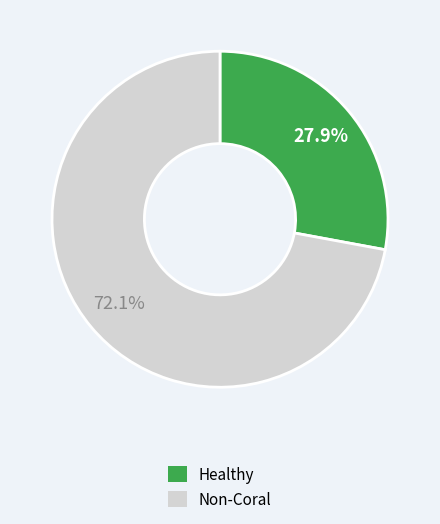

Does any single category account for the majority?

Yes